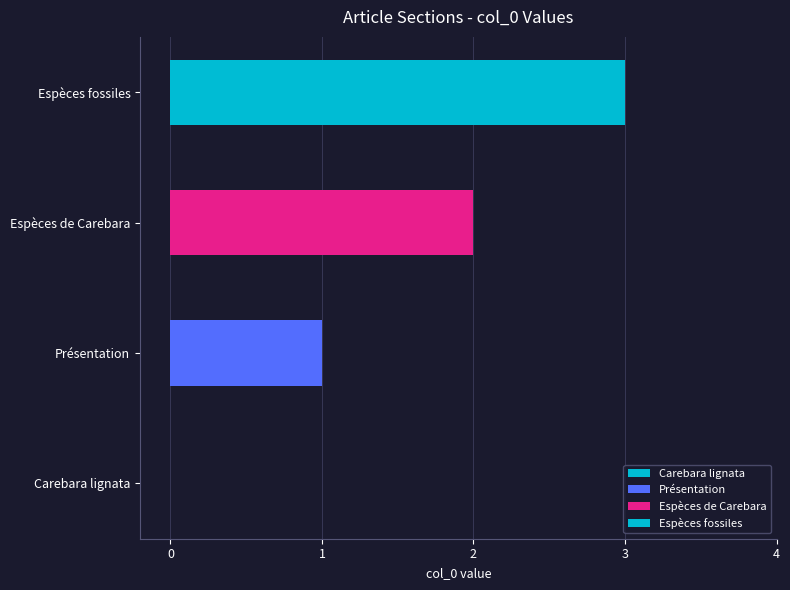

Are the bars grouped side by side (vs. stacked)?

No